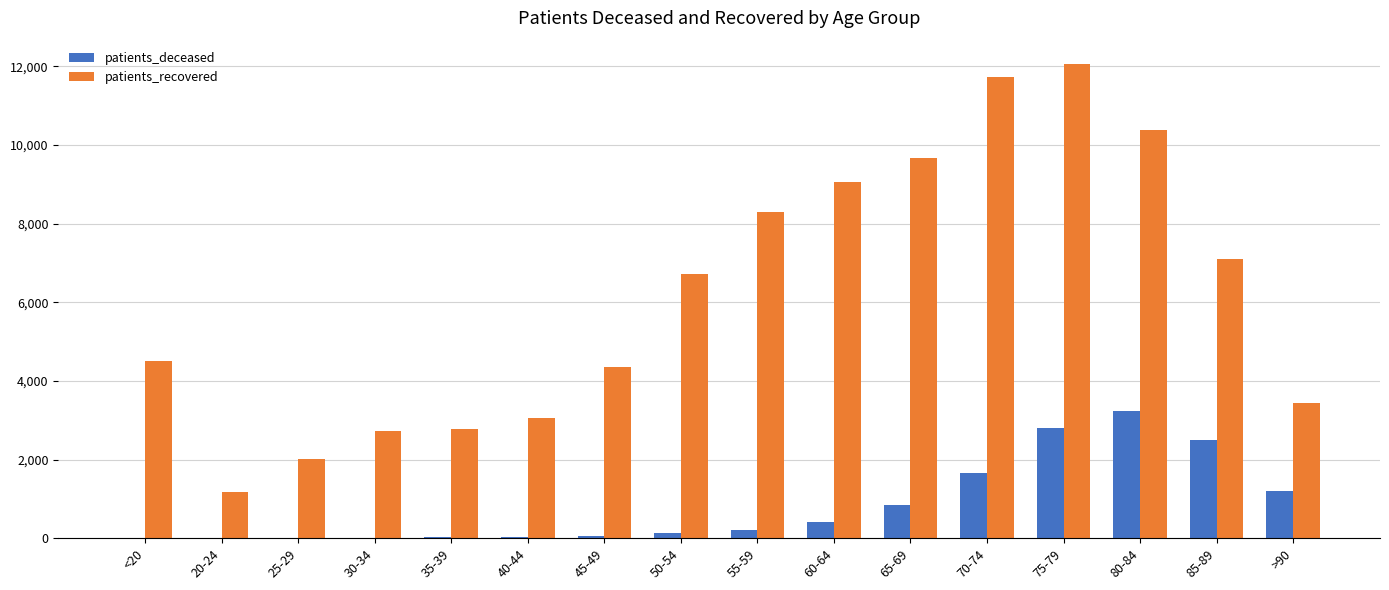

Between 45-49 and 65-69, which series saw the biggest shift?

patients_recovered